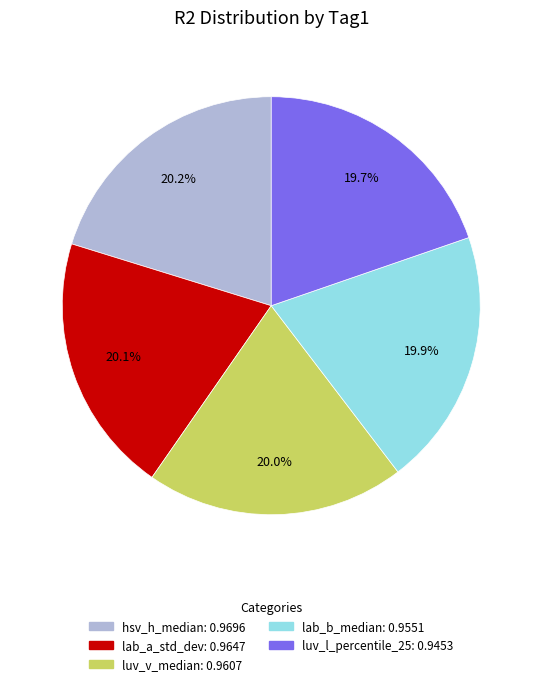

How many segments does this pie chart have?

5